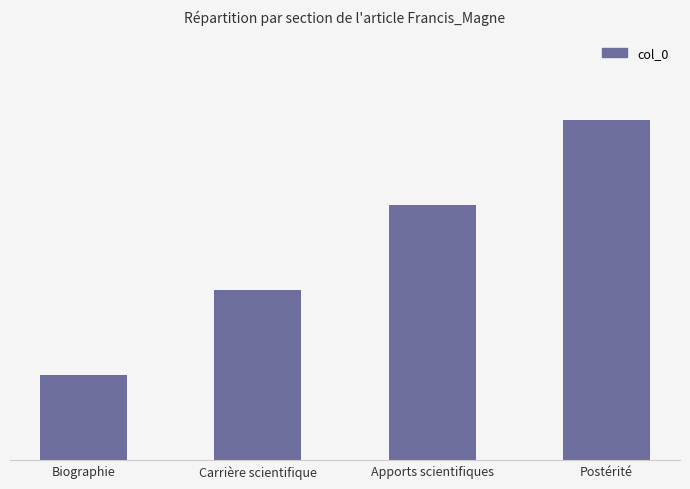

At which category does the chart reach its peak across all series?

Postérité